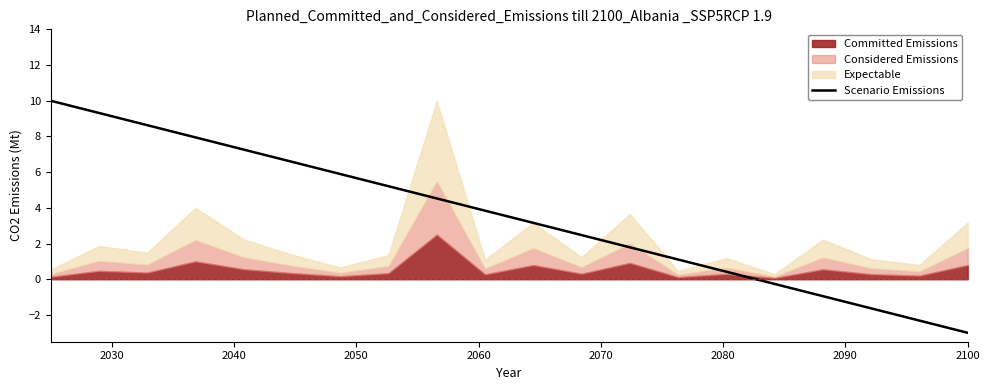

What is the minimum value for Scenario Emissions?

-3.0